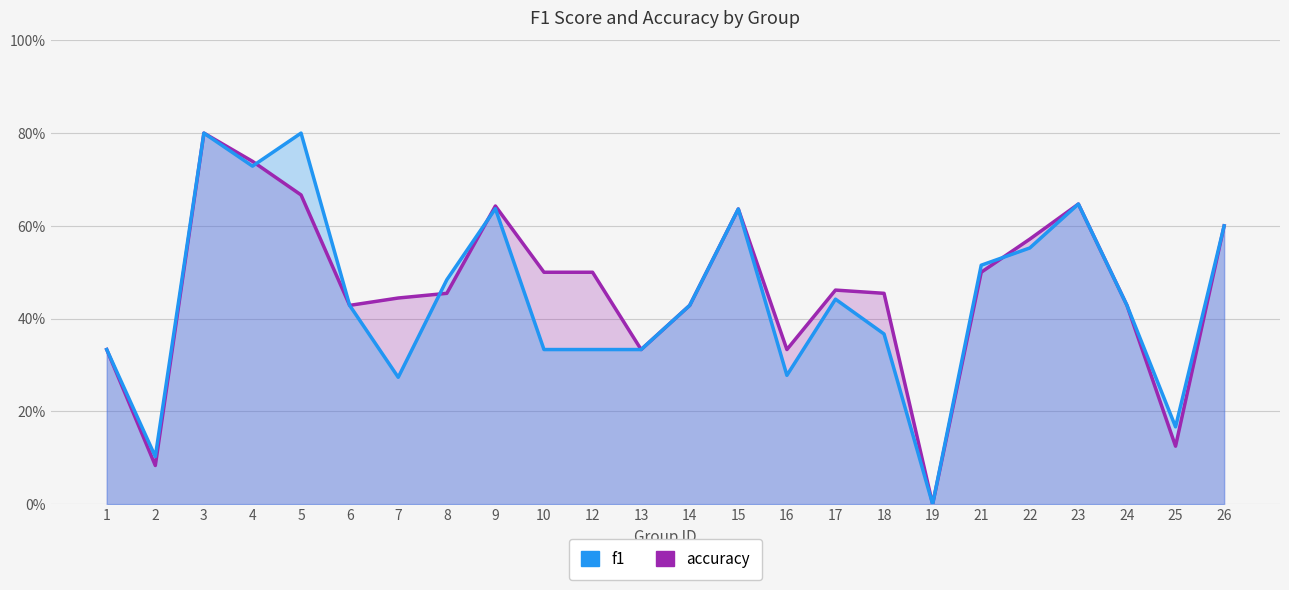

True or false: f1 has more than 2 interior local peaks.

True